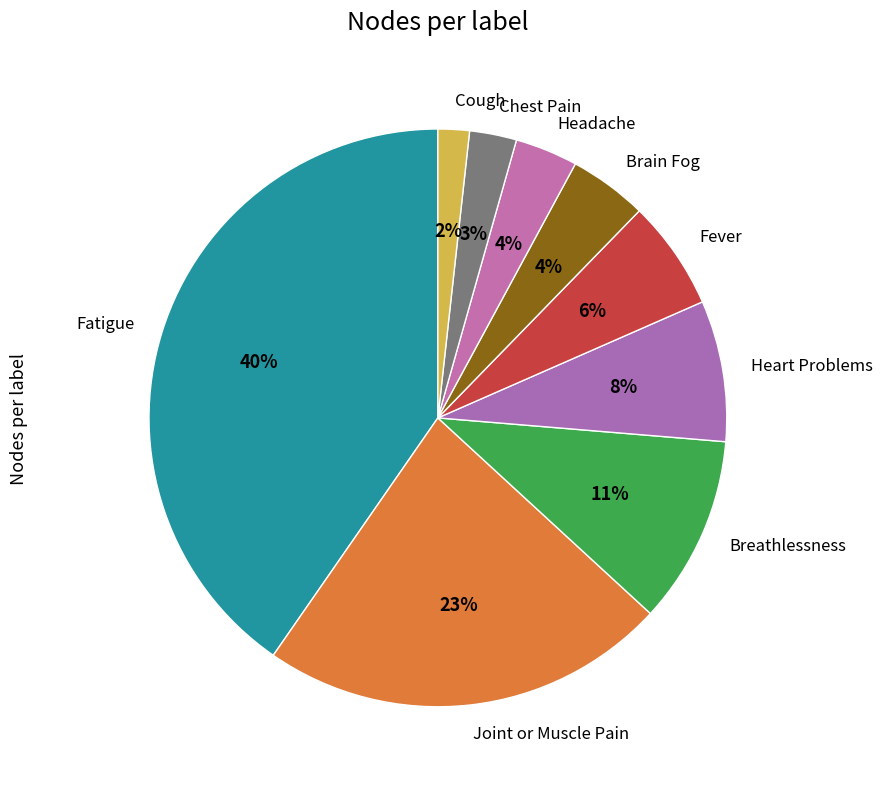

The Breathlessness slice represents 3% of the pie. True or false?

False